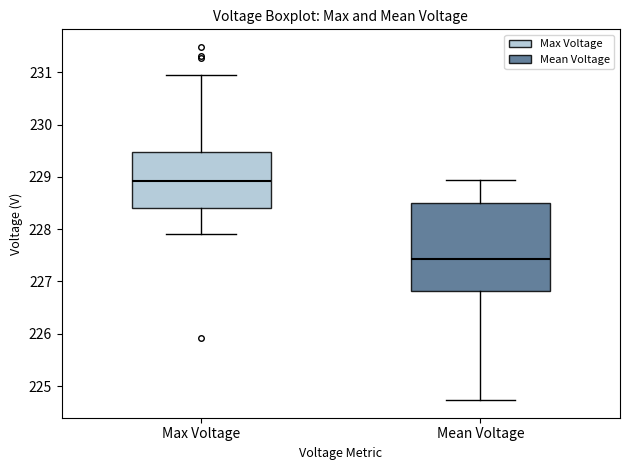

Comparing the boxes themselves (not the whiskers), which one is the tallest?

Mean Voltage